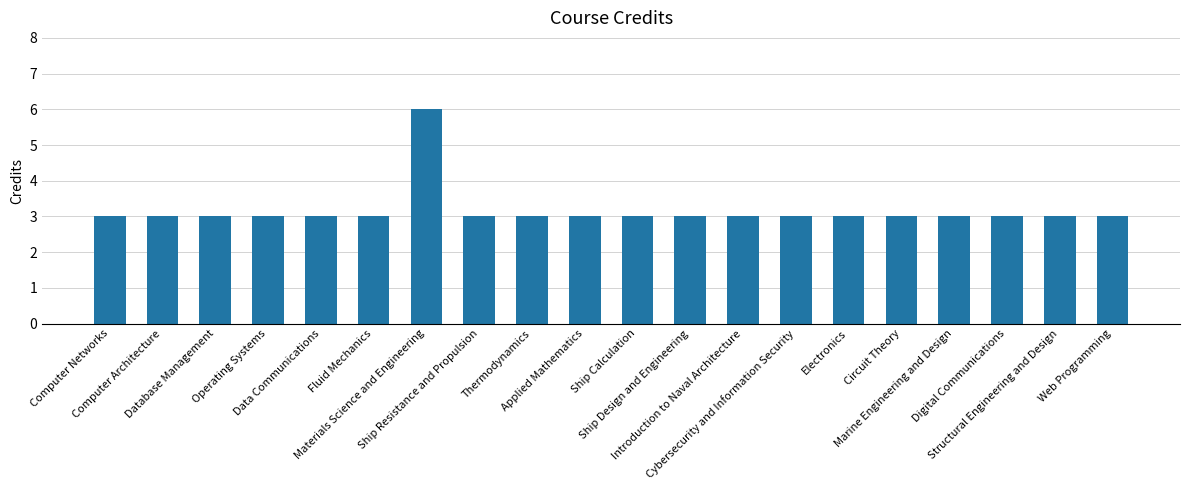

What is the label of the 5th bar from the right?

Circuit Theory